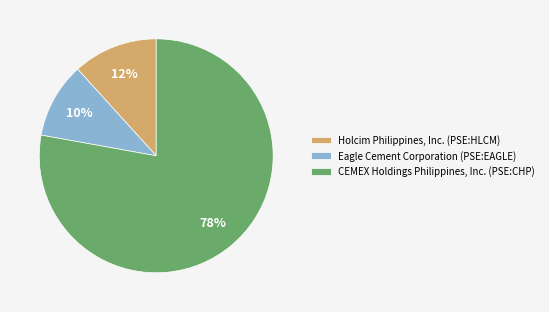

Is it true that Holcim Philippines, Inc. (PSE:HLCM) is 12% of the pie?

True